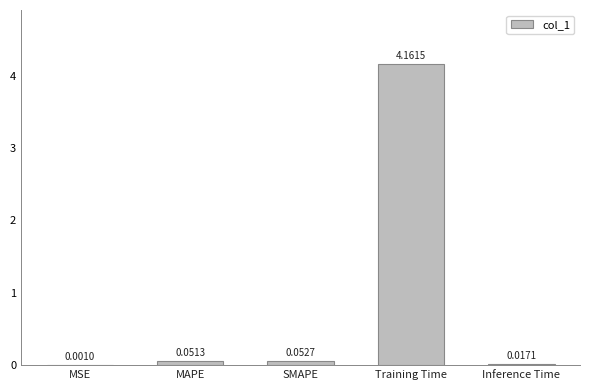

Where is the data nearest to the value 2?

SMAPE